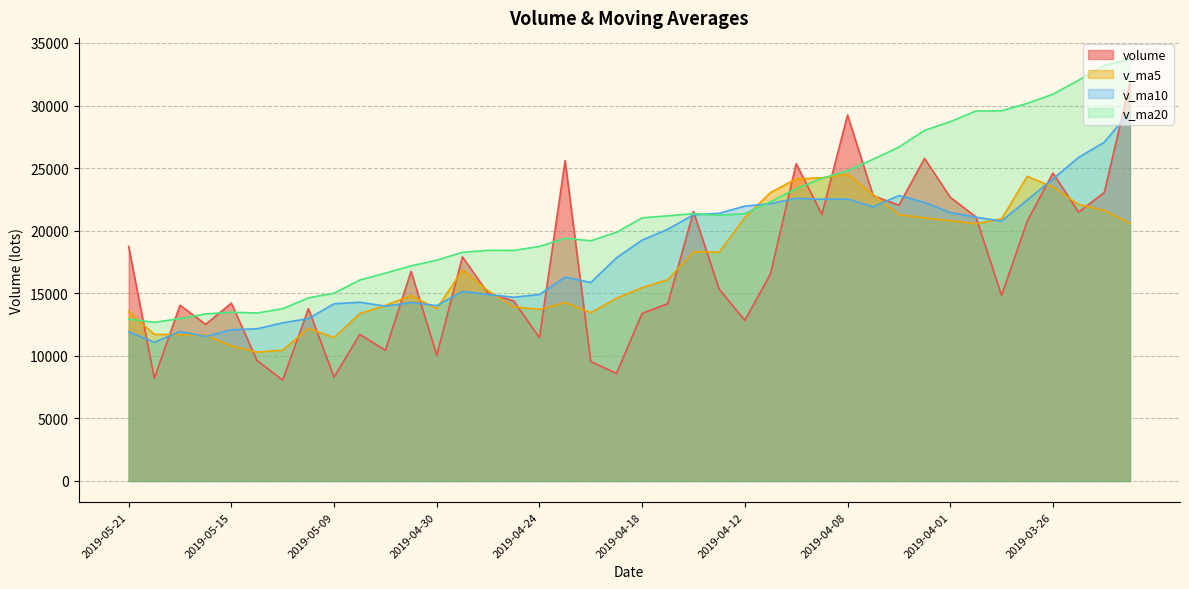

How many interior local valleys does the volume series have?

13